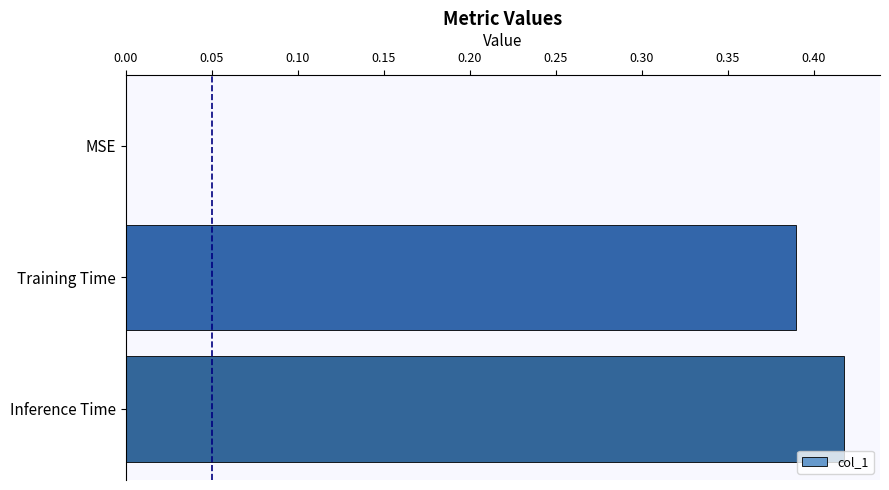

What is the change in value from MSE to Training Time?

+0.4